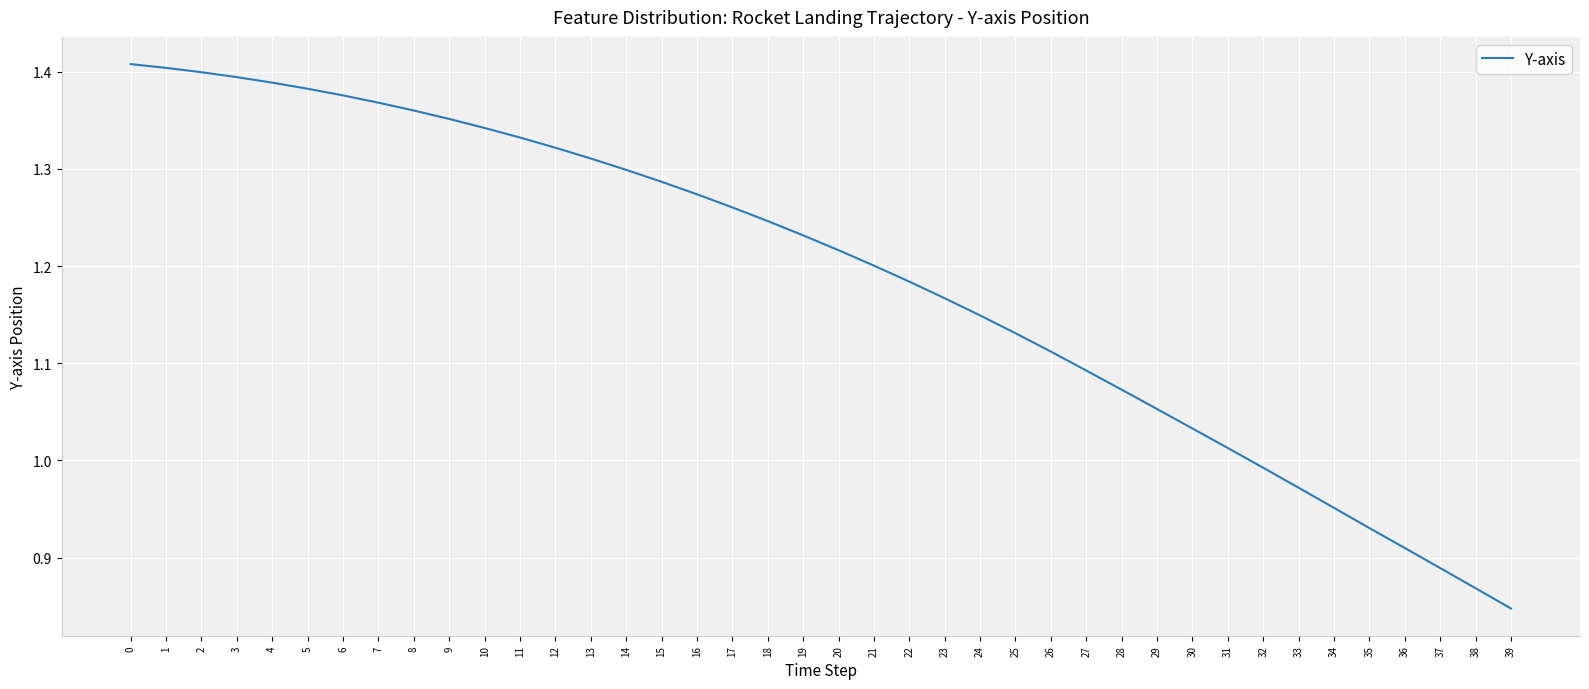

The value at 38 is 0.6. True or false?

False